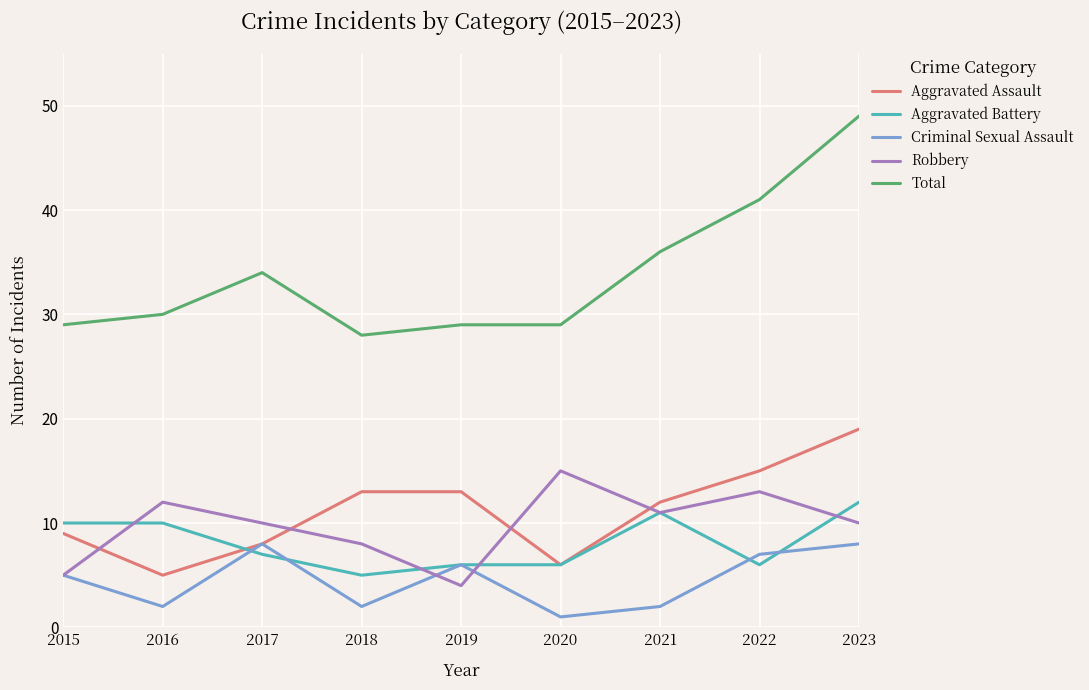

True or false: Aggravated Battery and Total intersect in this chart.

False